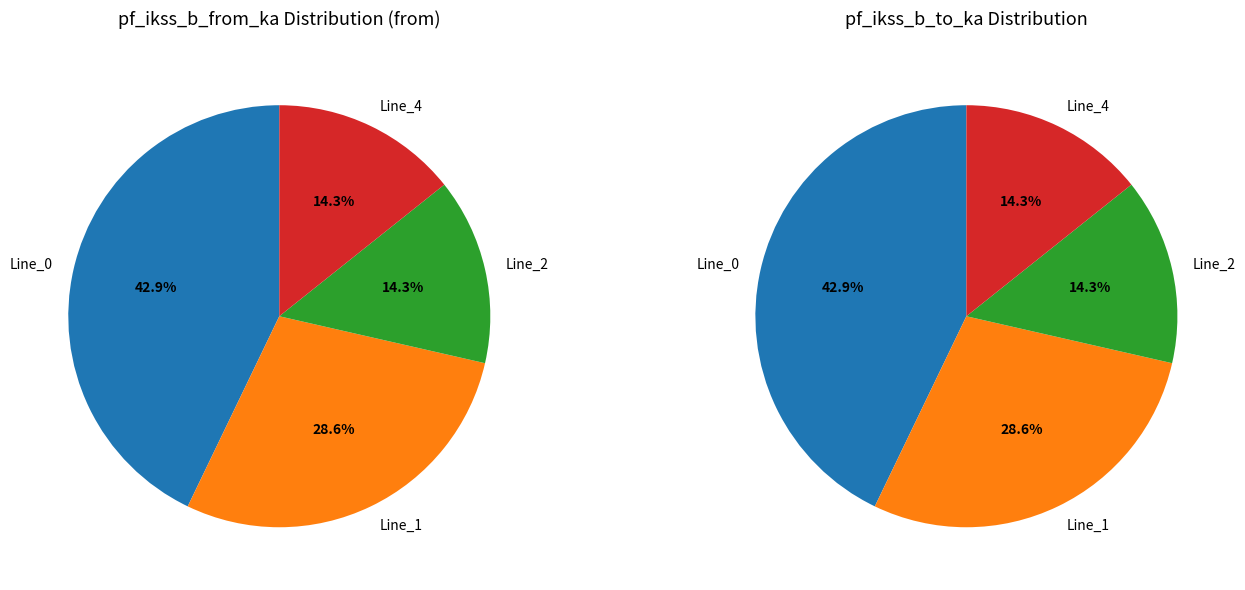

To the nearest percent, what percentage of the pie is Line_0?

43%